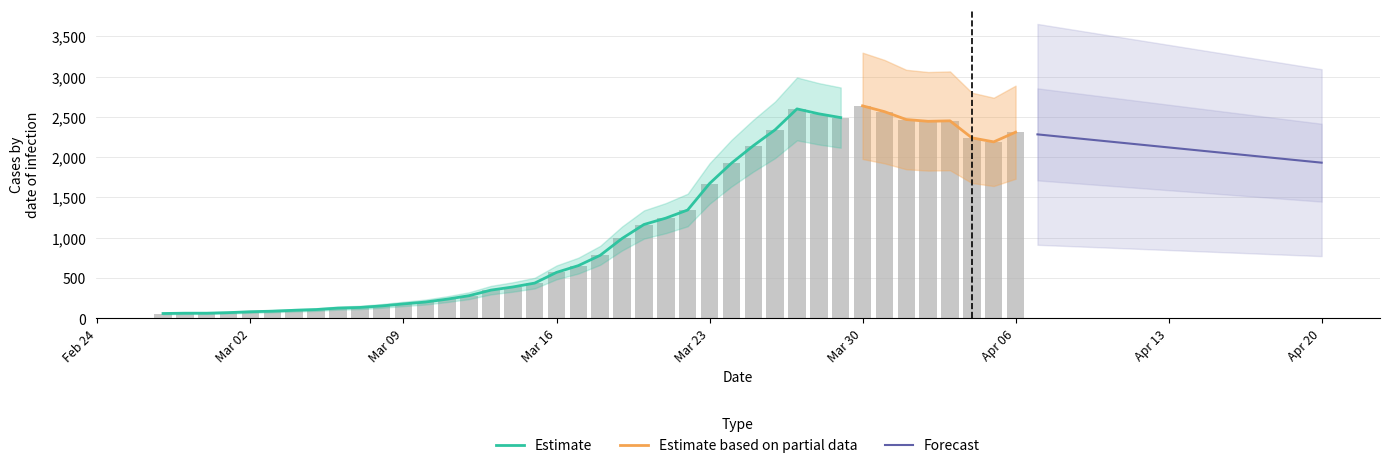

What is the value of the 2nd bar from the left?

65